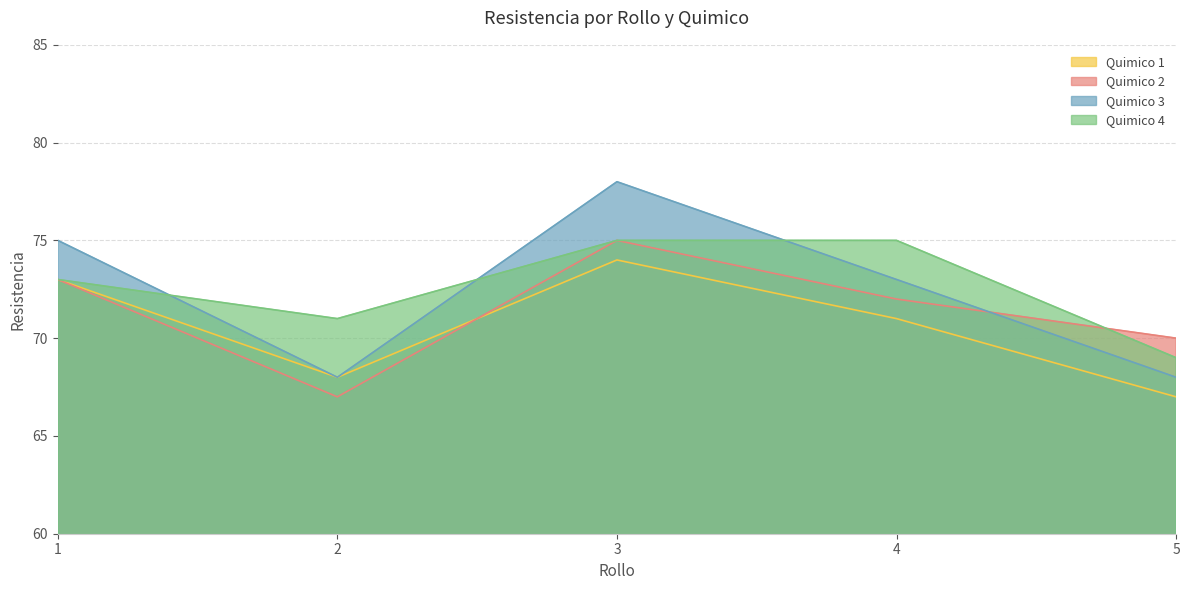

How many distinct data groups are displayed?

4